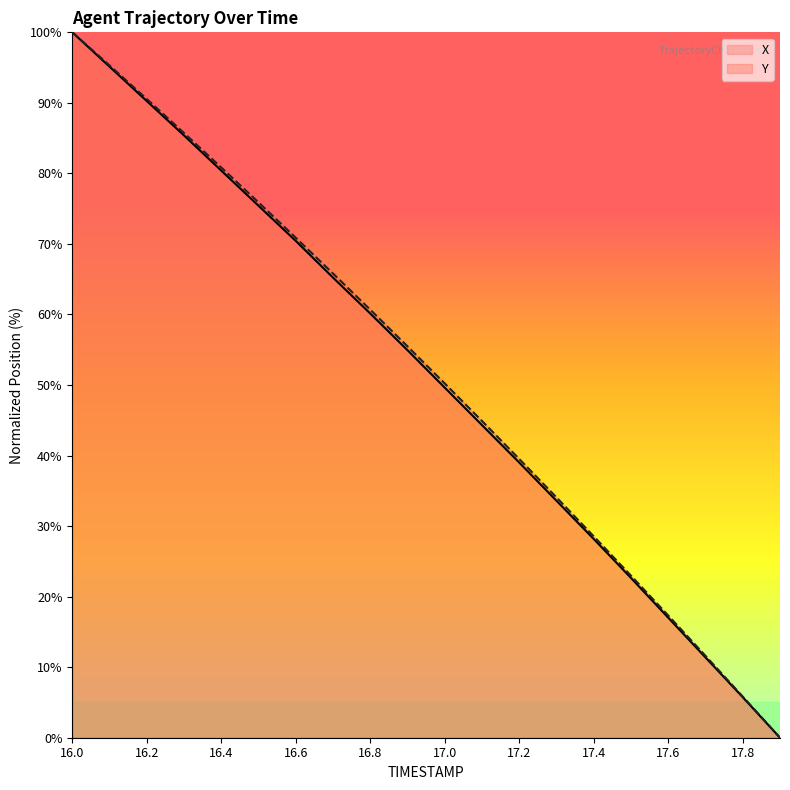

What is the difference between the Y values at 16.4 and 16.0?

19.2